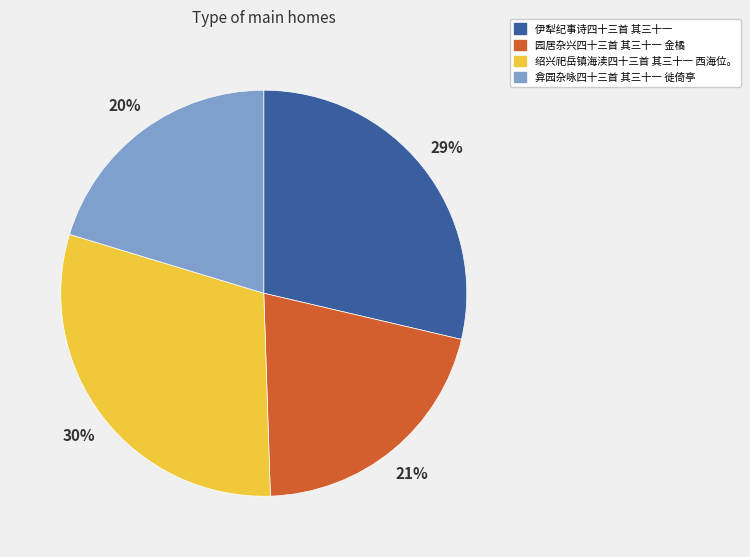

Rank the categories by value from highest to lowest.

绍兴祀岳镇海渎四十三首 其三十一 西海位。, 伊犁纪事诗四十三首 其三十一, 园居杂兴四十三首 其三十一 金橘, 弇园杂咏四十三首 其三十一 徙倚亭